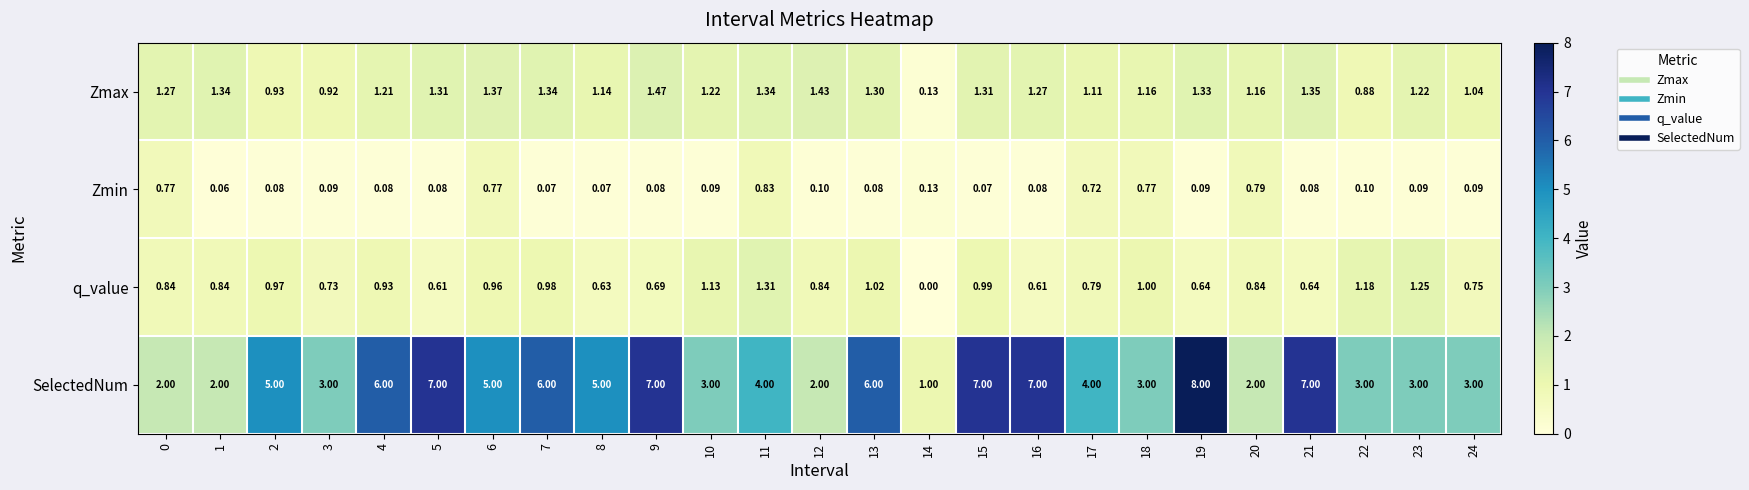

Rank the series by their maximum value, from highest to lowest.

SelectedNum, Zmax, q_value, Zmin